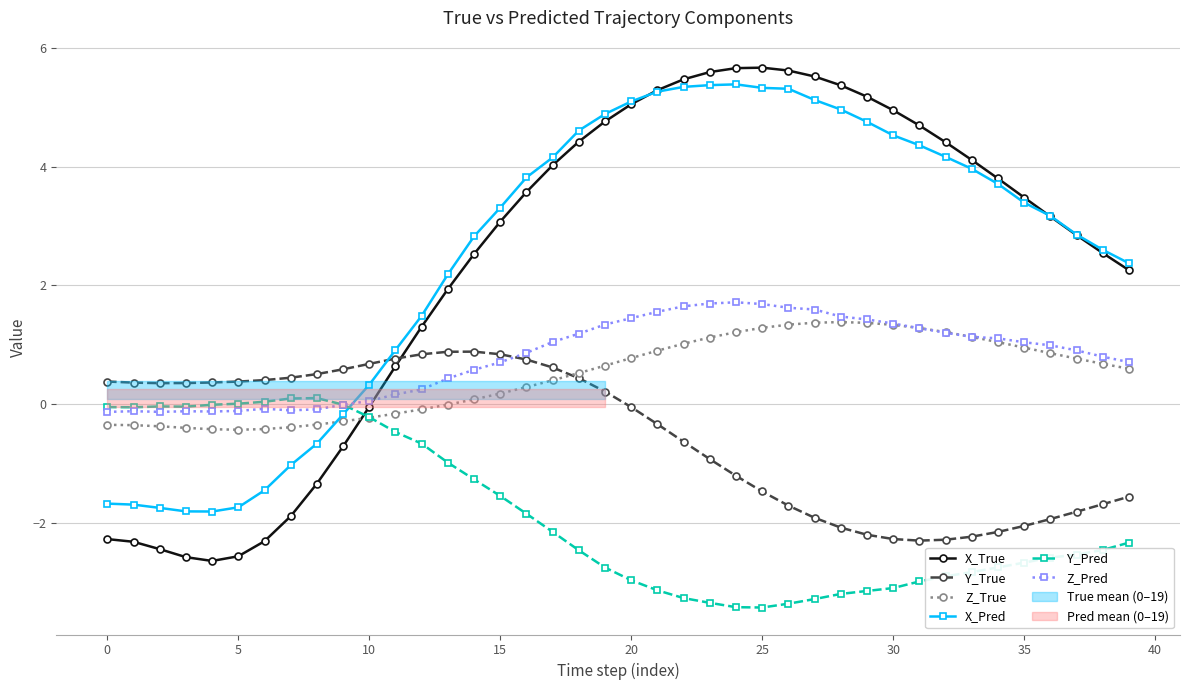

The value of Y_Pred at 36 is -2.6. True or false?

True